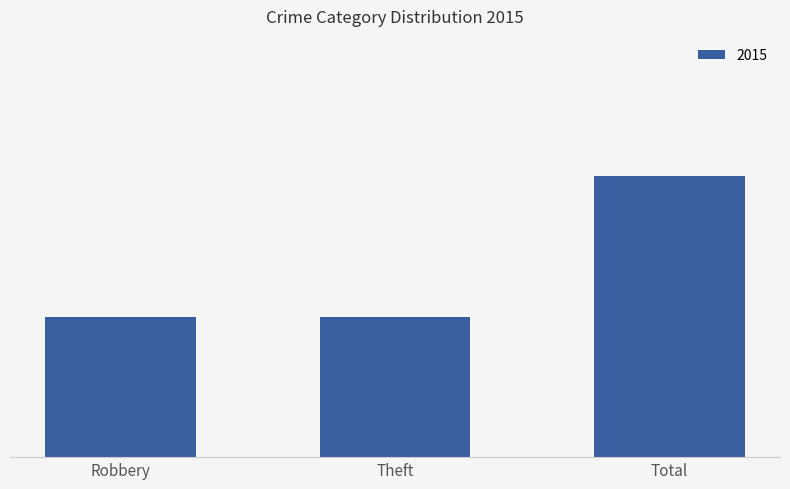

Reading left to right, what are all the values shown in this chart?

1	1	2